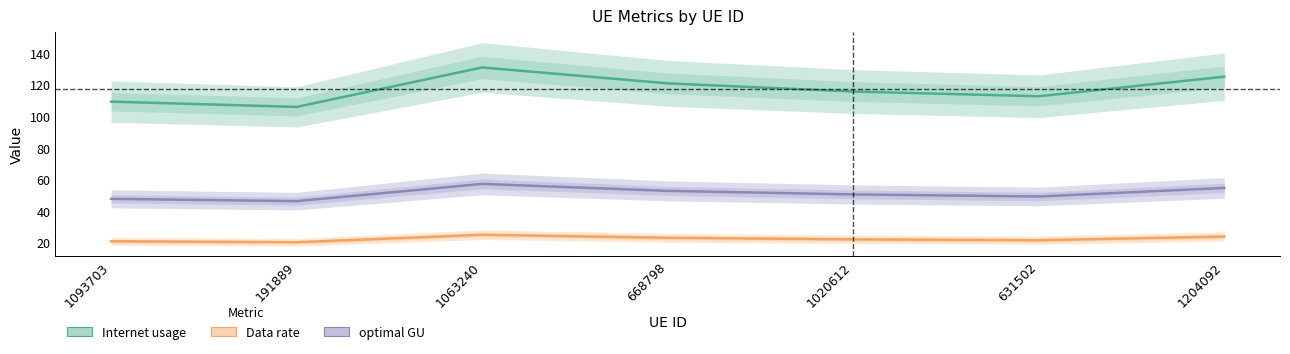

How many interior local peaks does the Data rate series have?

1